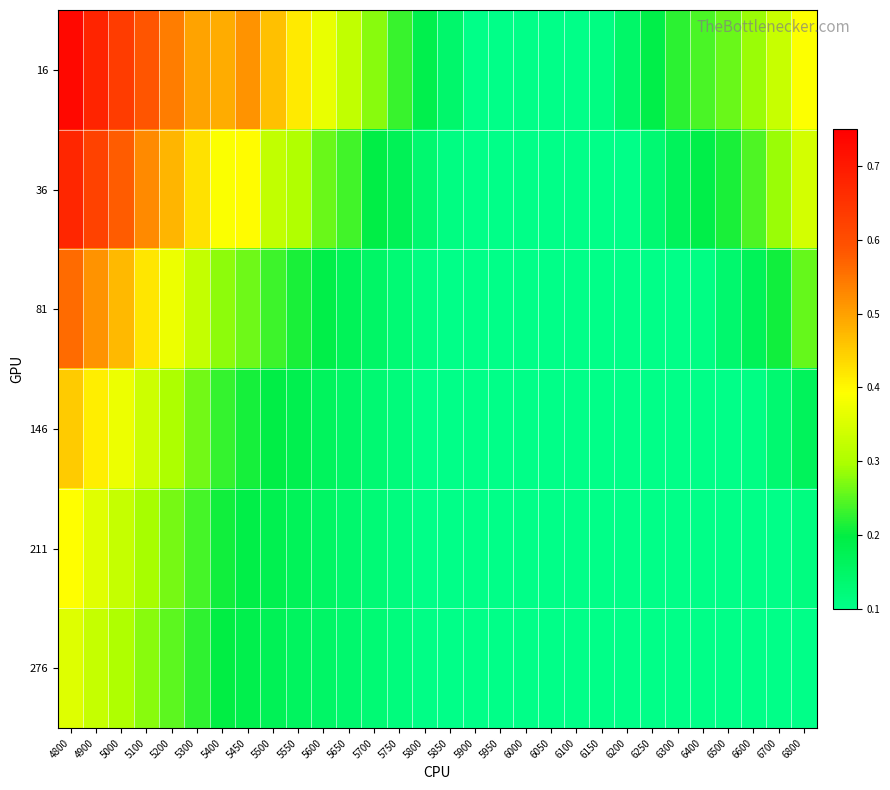

Reading left to right, transcribe all the data shown in this chart.

16: 4800=0.7	4900=0.7	5000=0.6	5100=0.6	5200=0.5	5300=0.5	5400=0.5	5450=0.5	5500=0.5	5550=0.4	5600=0.4	5650=0.3	5700=0.3	5750=0.2	5800=0.2	5850=0.1	5900=0.1	5950=0.1	6000=0.1	6050=0.1	6100=0.1	6150=0.1	6200=0.1	6250=0.2	6300=0.2	6400=0.2	6500=0.3	6600=0.3	6700=0.3	6800=0.4
36: 4800=0.7	4900=0.6	5000=0.6	5100=0.5	5200=0.5	5300=0.4	5400=0.4	5450=0.4	5500=0.3	5550=0.3	5600=0.3	5650=0.2	5700=0.2	5750=0.2	5800=0.1	5850=0.1	5900=0.1	5950=0.1	6000=0.1	6050=0.1	6100=0.1	6150=0.1	6200=0.1	6250=0.1	6300=0.2	6400=0.2	6500=0.2	6600=0.2	6700=0.3	6800=0.3
81: 4800=0.6	4900=0.5	5000=0.5	5100=0.4	5200=0.4	5300=0.3	5400=0.3	5450=0.3	5500=0.2	5550=0.2	5600=0.2	5650=0.2	5700=0.1	5750=0.1	5800=0.1	5850=0.1	5900=0.1	5950=0.1	6000=0.1	6050=0.1	6100=0.1	6150=0.1	6200=0.1	6250=0.1	6300=0.1	6400=0.1	6500=0.1	6600=0.2	6700=0.2	6800=0.3
146: 4800=0.5	4900=0.4	5000=0.4	5100=0.3	5200=0.3	5300=0.3	5400=0.2	5450=0.2	5500=0.2	5550=0.2	5600=0.2	5650=0.1	5700=0.1	5750=0.1	5800=0.1	5850=0.1	5900=0.1	5950=0.1	6000=0.1	6050=0.1	6100=0.1	6150=0.1	6200=0.1	6250=0.1	6300=0.1	6400=0.1	6500=0.1	6600=0.1	6700=0.1	6800=0.2
211: 4800=0.4	4900=0.4	5000=0.3	5100=0.3	5200=0.3	5300=0.2	5400=0.2	5450=0.2	5500=0.2	5550=0.2	5600=0.2	5650=0.1	5700=0.1	5750=0.1	5800=0.1	5850=0.1	5900=0.1	5950=0.1	6000=0.1	6050=0.1	6100=0.1	6150=0.1	6200=0.1	6250=0.1	6300=0.1	6400=0.1	6500=0.1	6600=0.1	6700=0.1	6800=0.1
276: 4800=0.4	4900=0.3	5000=0.3	5100=0.3	5200=0.3	5300=0.2	5400=0.2	5450=0.2	5500=0.2	5550=0.2	5600=0.1	5650=0.1	5700=0.1	5750=0.1	5800=0.1	5850=0.1	5900=0.1	5950=0.1	6000=0.1	6050=0.1	6100=0.1	6150=0.1	6200=0.1	6250=0.1	6300=0.1	6400=0.1	6500=0.1	6600=0.1	6700=0.1	6800=0.1